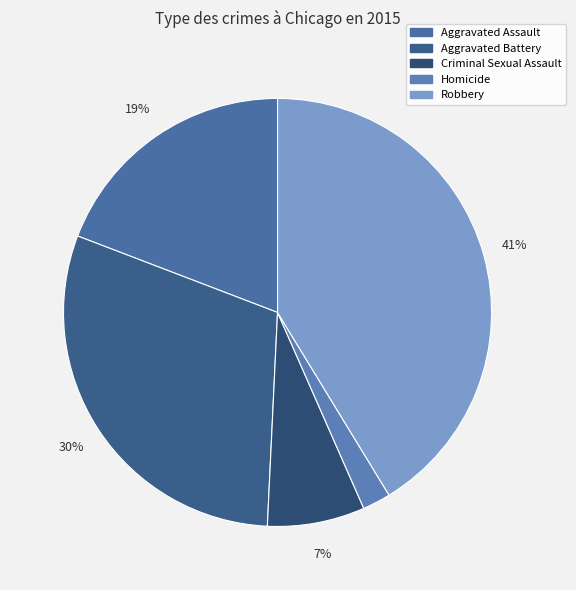

Combined, do Robbery and Aggravated Battery account for over 50%?

Yes